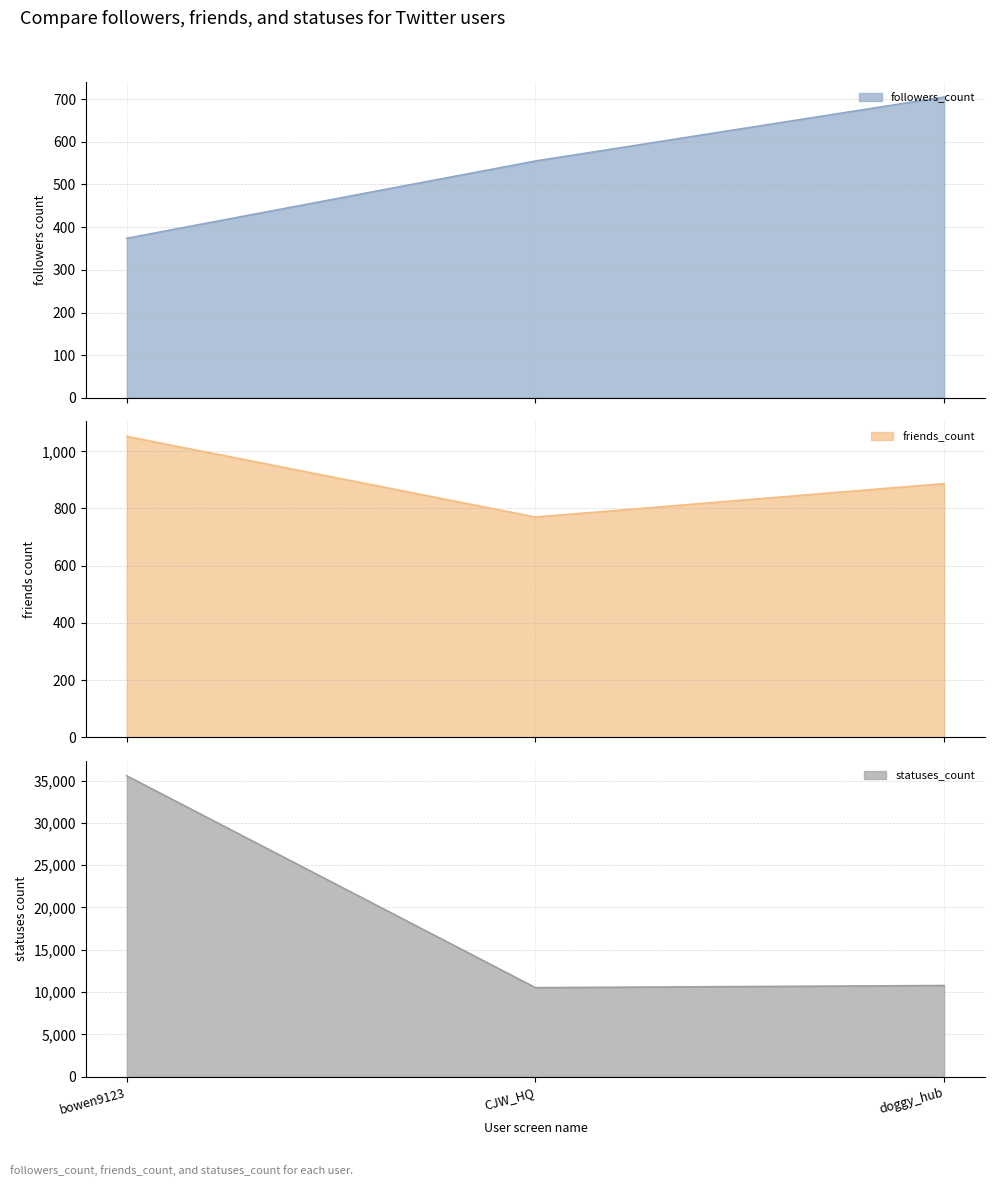

What is the label of the 2nd point from the right?

CJW_HQ